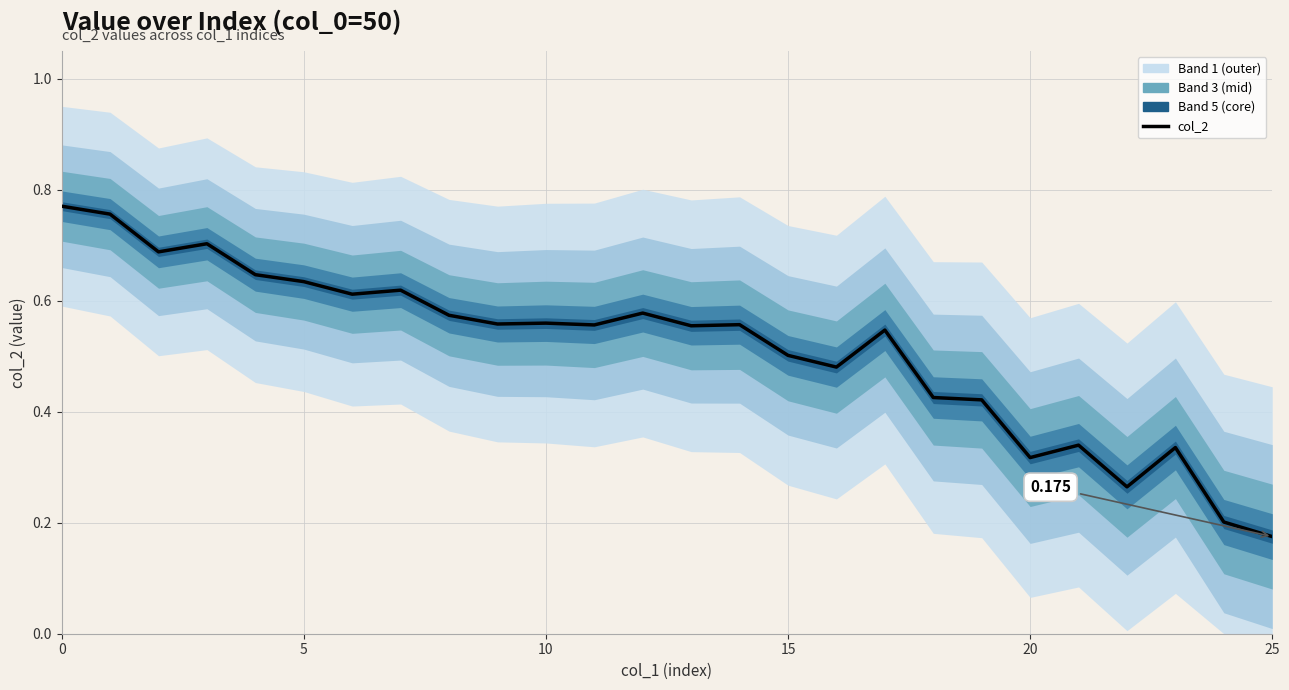

Reading left to right, list all the values displayed in this chart.

0.8	0.8	0.7	0.7	0.6	0.6	0.6	0.6	0.6	0.6	0.6	0.6	0.6	0.6	0.6	0.5	0.5	0.5	0.4	0.4	0.3	0.3	0.3	0.3	0.2	0.2